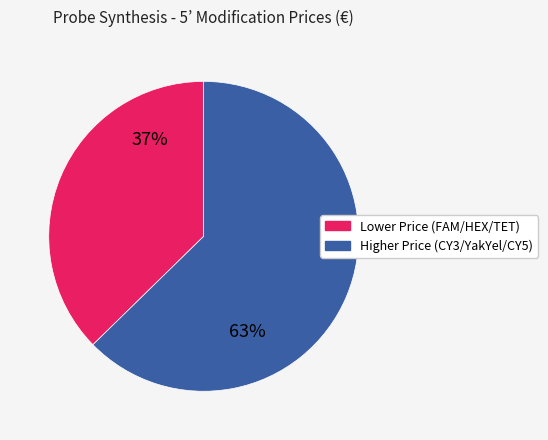

How many slices are in this pie chart?

2